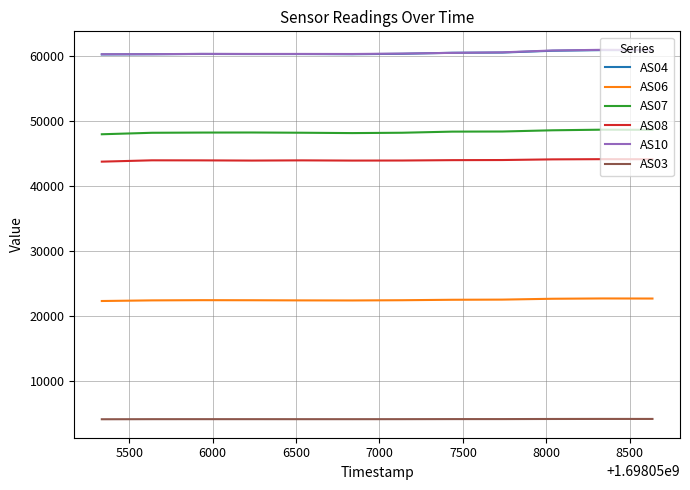

What is the minimum value for AS03?

4083